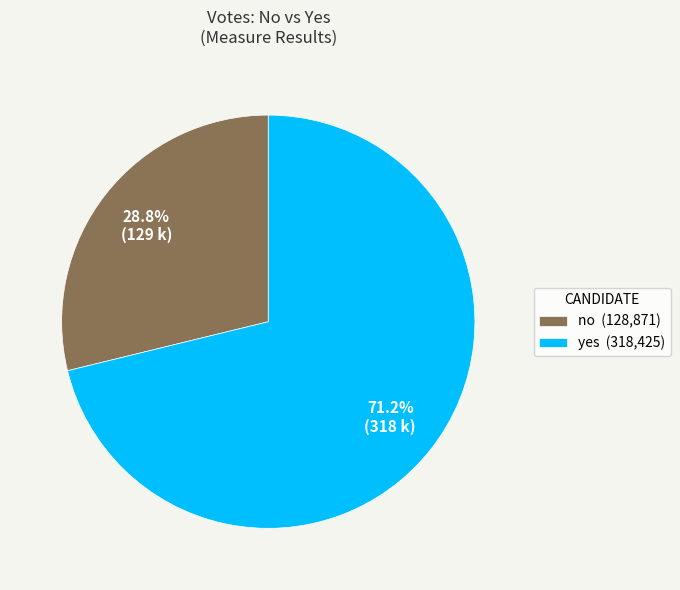

How many segments does this pie chart have?

2